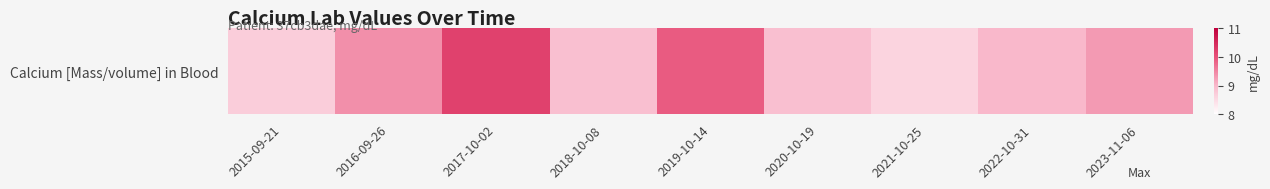

What is the difference between the maximum and minimum values?

1.6